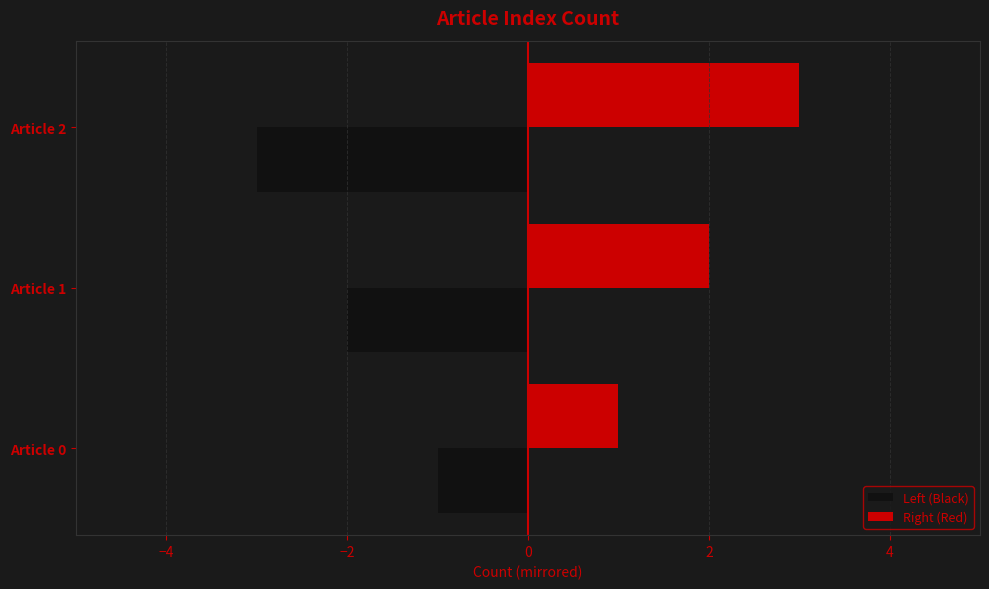

How many Right (Red) values are between 1 and 3?

3